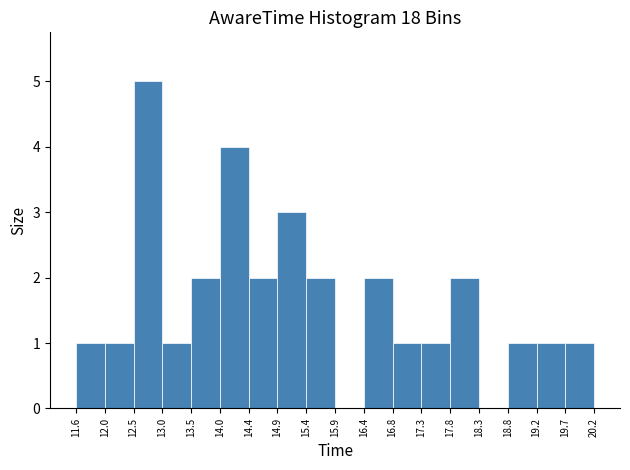

Which range on the x-axis has the tallest bar?

12.5 to 13.0